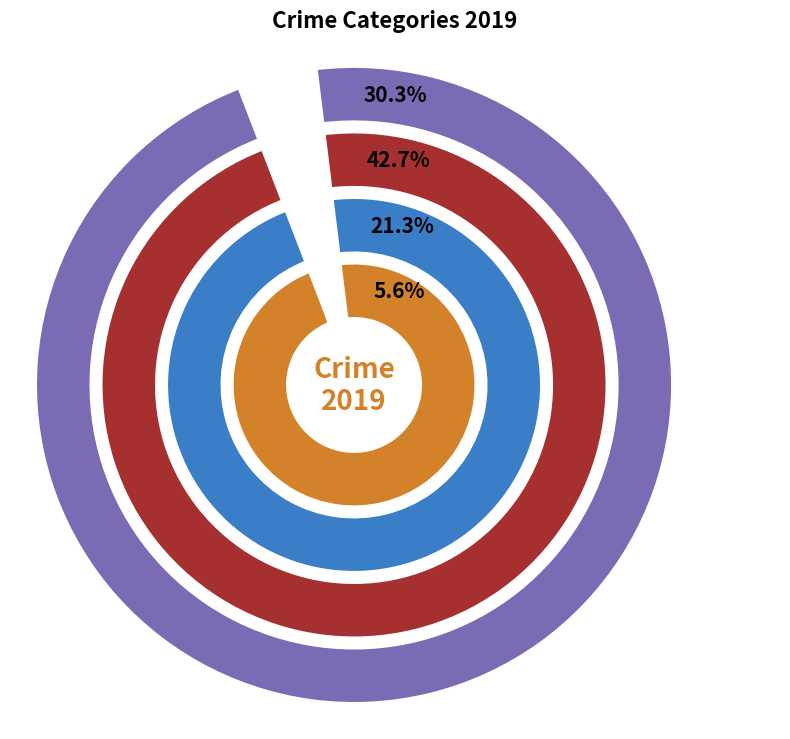

What is the smallest slice in the pie chart?

Arson